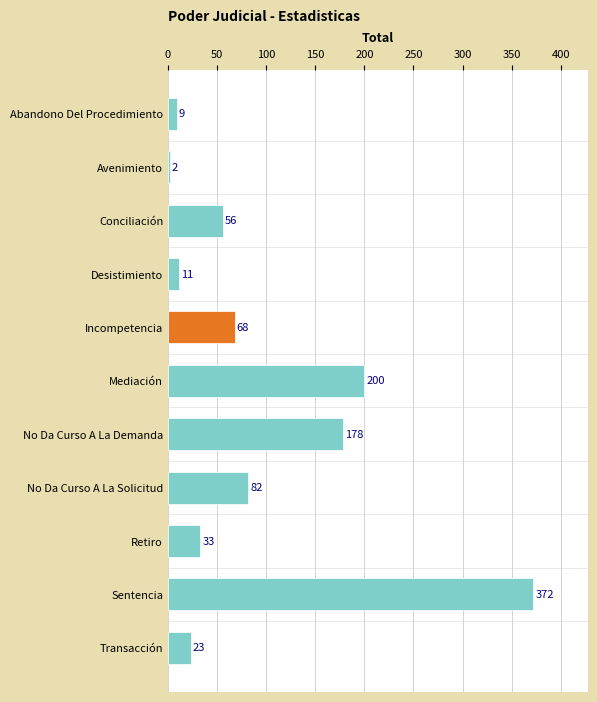

Which has a higher value, Incompetencia or Avenimiento?

Incompetencia